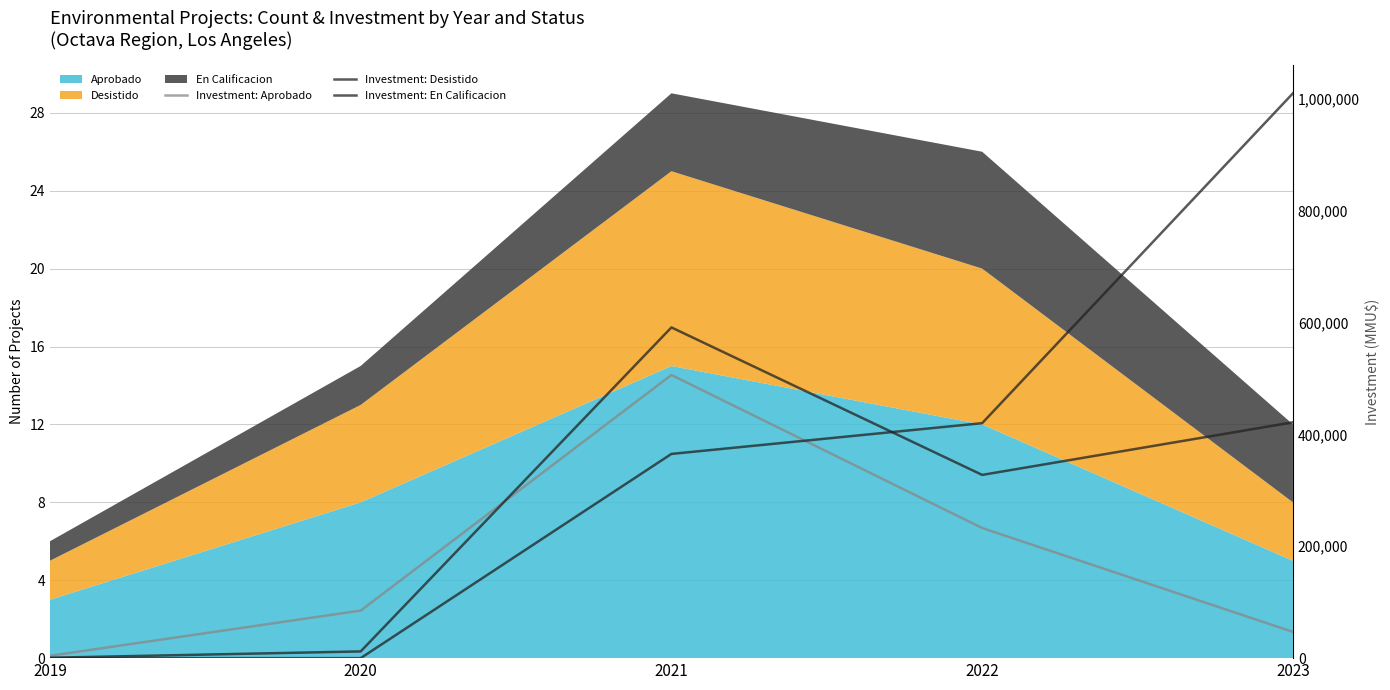

What is the greatest value displayed?

1009539